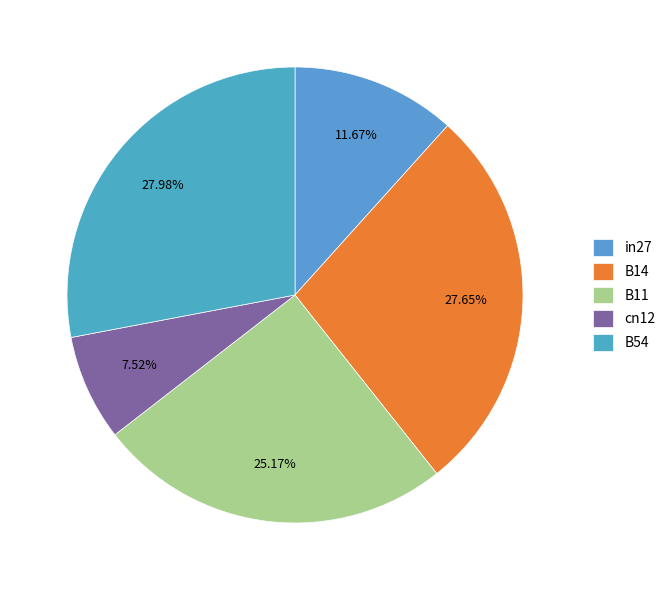

Which category has the smallest portion of the pie?

cn12